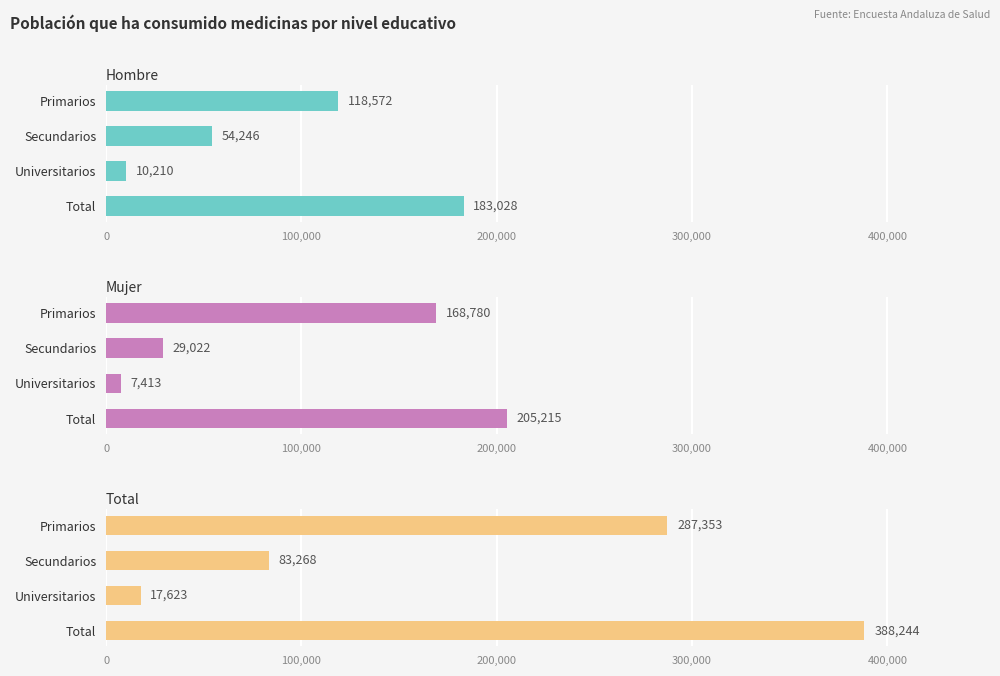

How many data points in Total are less than 287353?

2